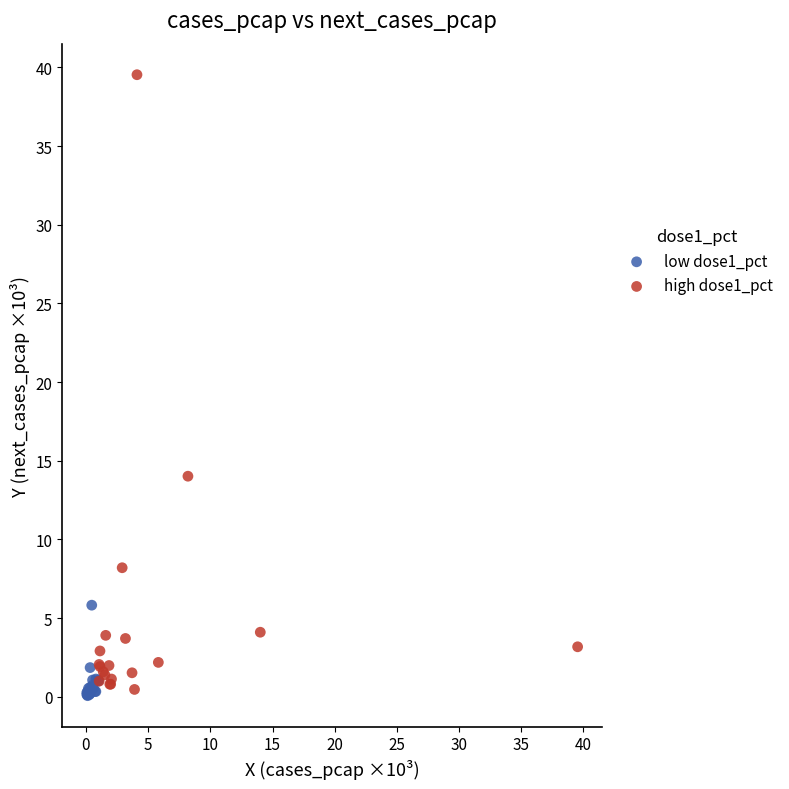

Which series reaches the maximum Y coordinate?

high dose1_pct